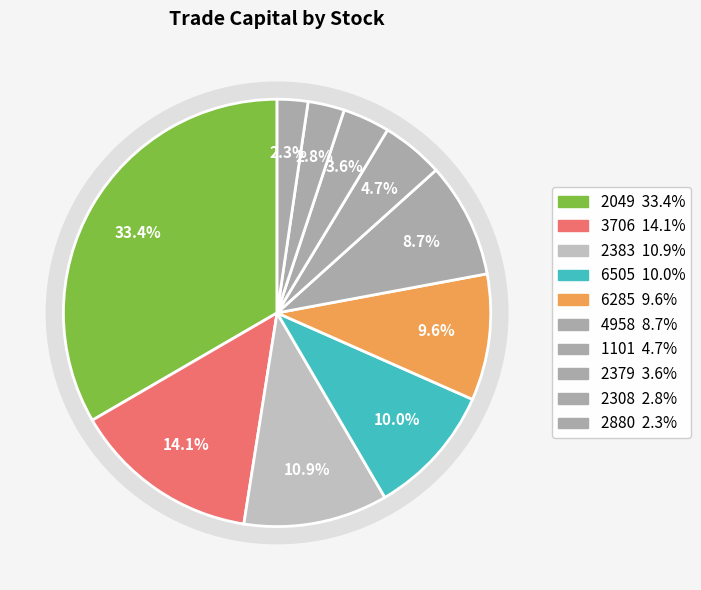

The 6285 slice represents 2% of the pie. True or false?

False